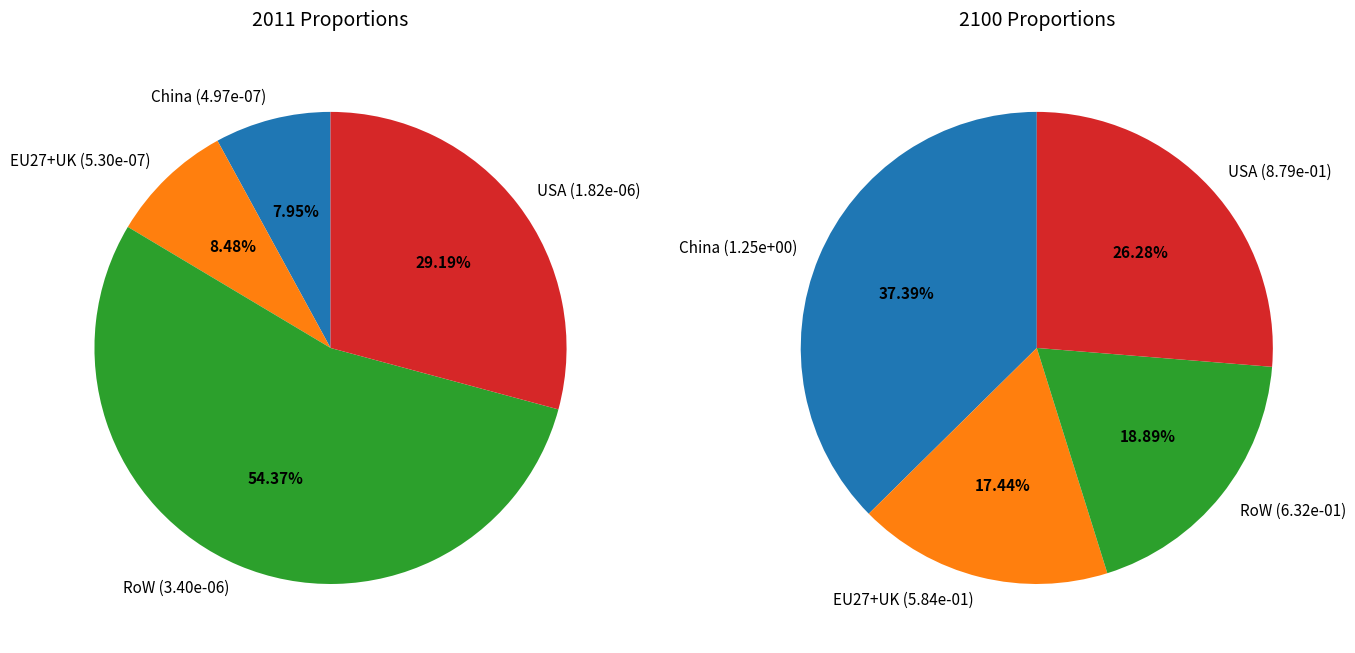

True or false: 2 accounts for 47% of the total.

False